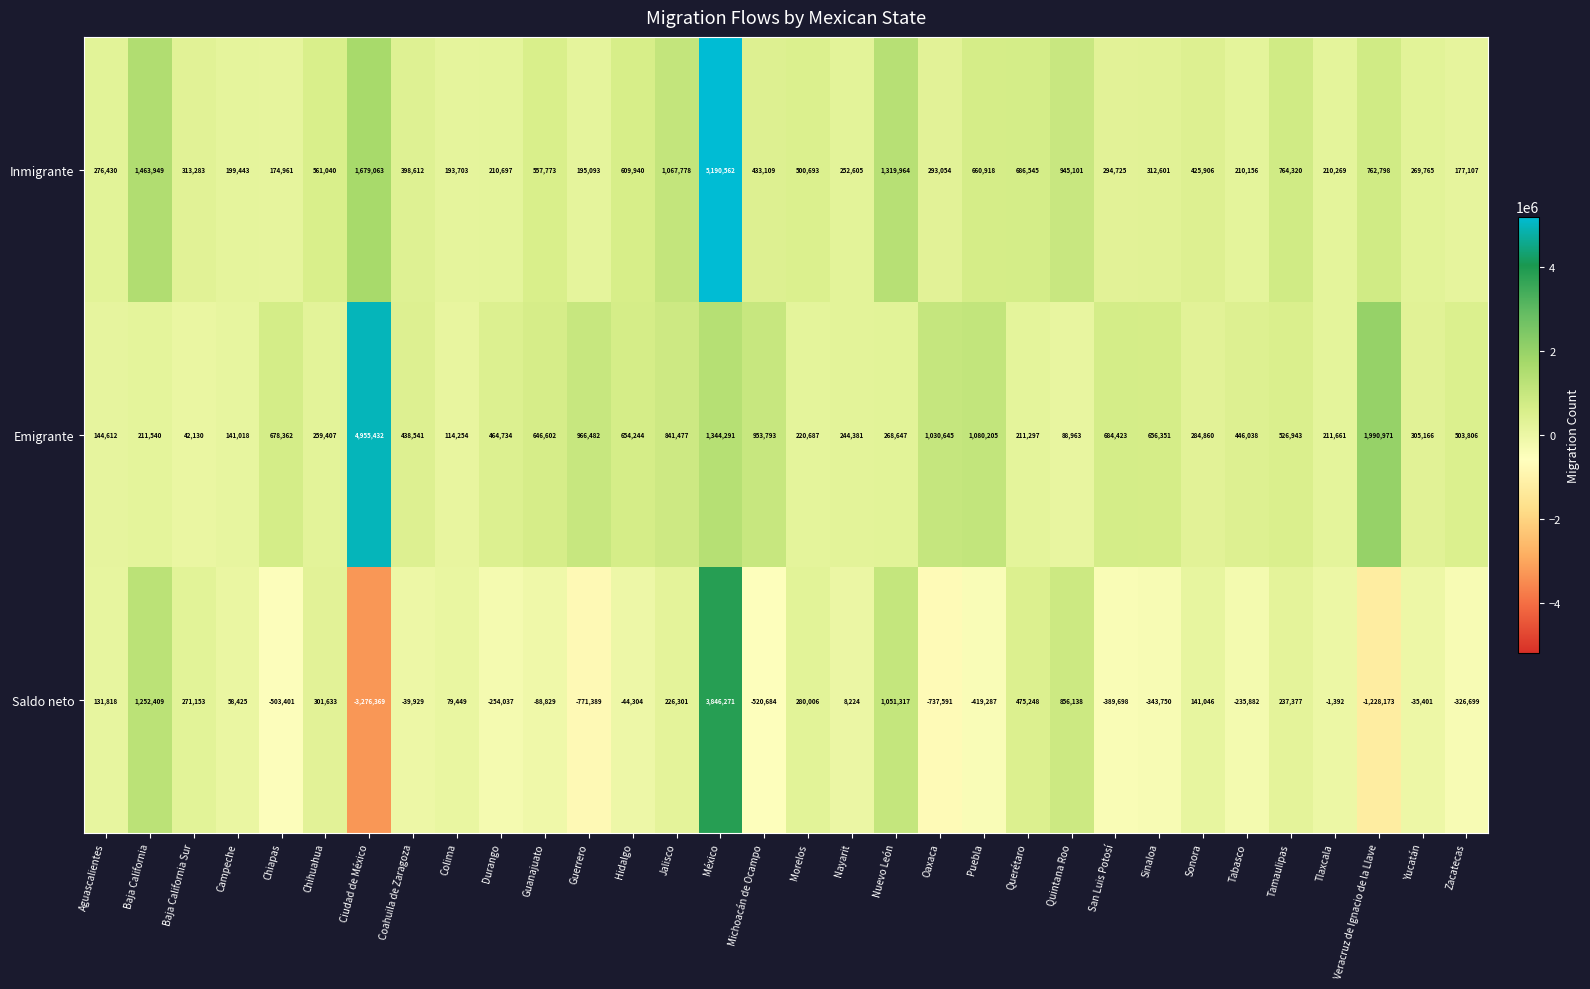

What is the greatest value displayed?

5190562